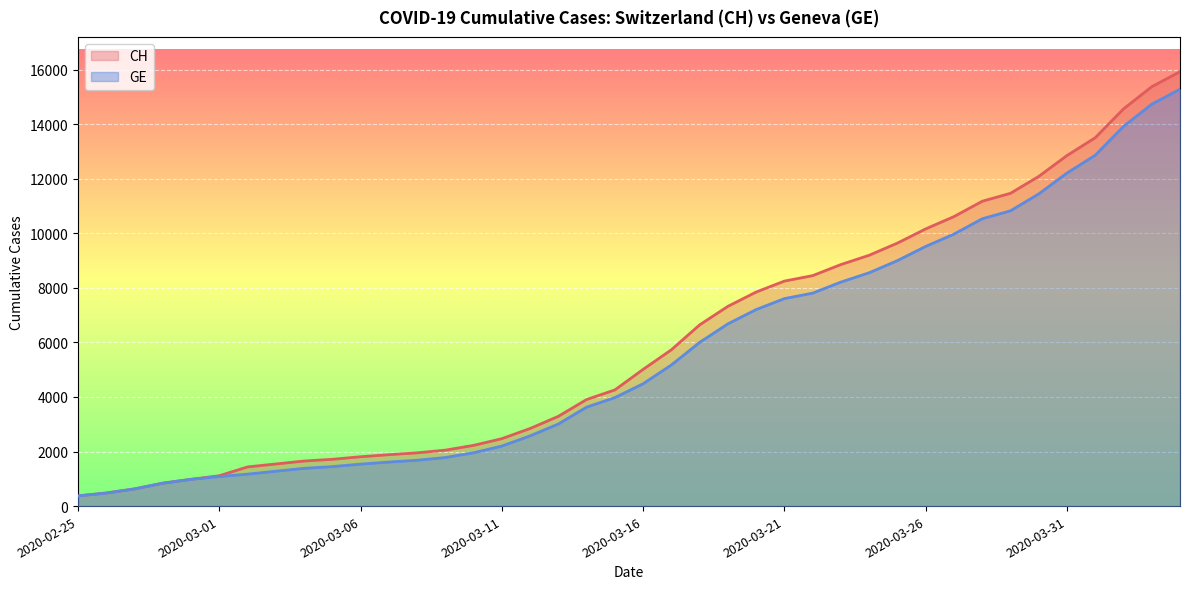

True or false: GE has a value of 3411 at 2020-03-11.

False